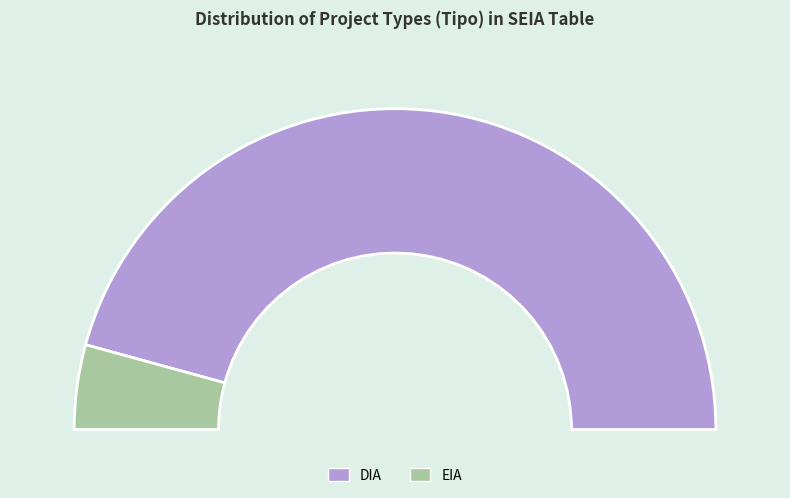

What is the smallest slice in the pie chart?

EIA